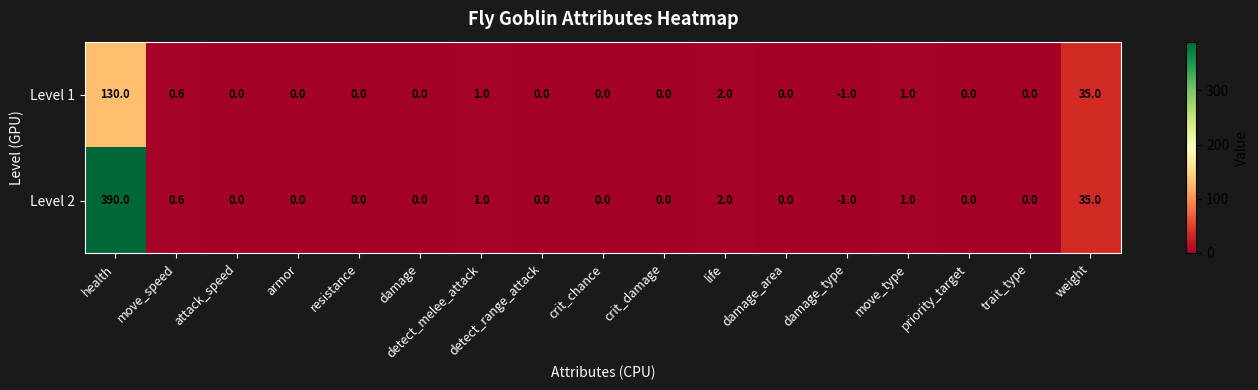

How many distinct data groups are displayed?

2